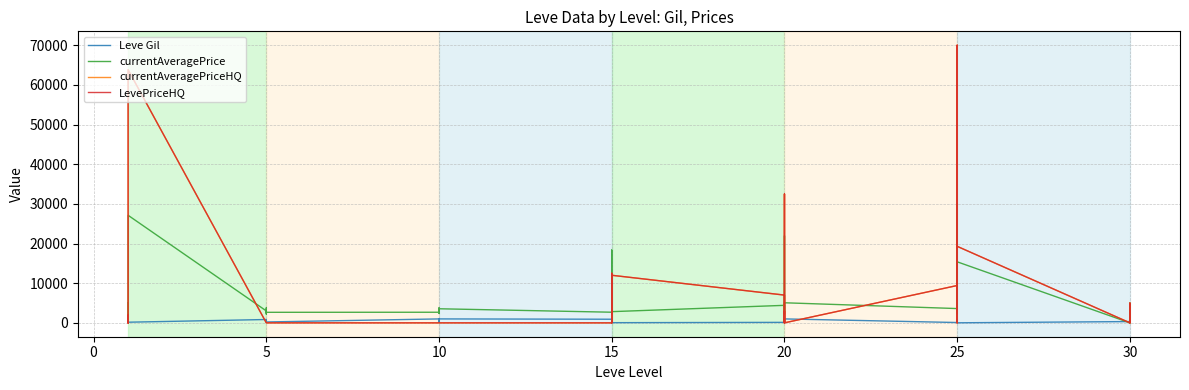

Reading left to right, list all the values displayed in this chart.

Leve Gil: 113.0	160.0	160.0	112.0	690.0	160.0	840.0	220.0	220.0	220.0	460.0	220.0	990.0	880.0	90.0	880.0	990.0	990.0	910.0	910.0	40.0	910.0	910.0	40.0	120.0	960.0	990.0	600.0	960.0	990.0	80.0	150.0	830.0	390.0	10.0	320.0	220.0	730.0	530.0	240.0
currentAveragePrice: 1070.7	2494.0	5071.0	682.7	2226.0	27125.0	3011.0	2680.0	2662.0	3767.0	2230.0	2656.0	2673.0	2496.0	3775.0	2495.0	2470.0	3550.0	2680.0	3045.0	4416.6	2236.0	18363.0	2823.2	4413.9	2239.0	21950.3	3557.0	3000.0	5061.8	3601.3	30000.0	2318.5	15265.4	15391.3	0.0	2999.5	4980.0	4500.0	0.0
currentAveragePriceHQ: 1940.0	0.0	400.0	755.8	0.0	63850.0	0.0	0.0	0.0	0.0	0.0	0.0	0.0	0.0	0.0	0.0	0.0	0.0	0.0	950.0	12500.0	0.0	0.0	12000.0	7000.0	0.0	32500.0	0.0	3000.0	0.0	9416.7	35000.0	0.0	70029.0	19299.3	0.0	0.0	4980.0	0.0	0.0
LevePriceHQ: 1940.0	0.0	400.0	755.8	0.0	63850.0	0.0	0.0	0.0	0.0	0.0	0.0	0.0	0.0	0.0	0.0	0.0	0.0	0.0	950.0	12500.0	0.0	0.0	12000.0	7000.0	0.0	32500.0	0.0	3000.0	0.0	9416.7	35000.0	0.0	70029.0	19299.3	0.0	0.0	4980.0	0.0	0.0